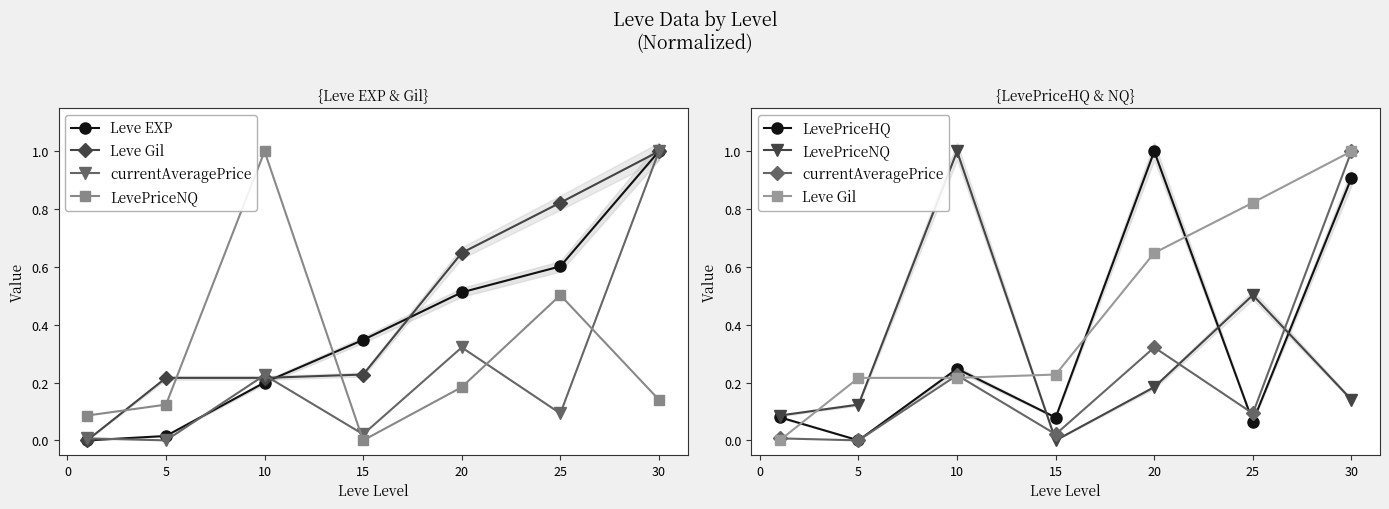

At how many categories does at least one series exceed 0?

7